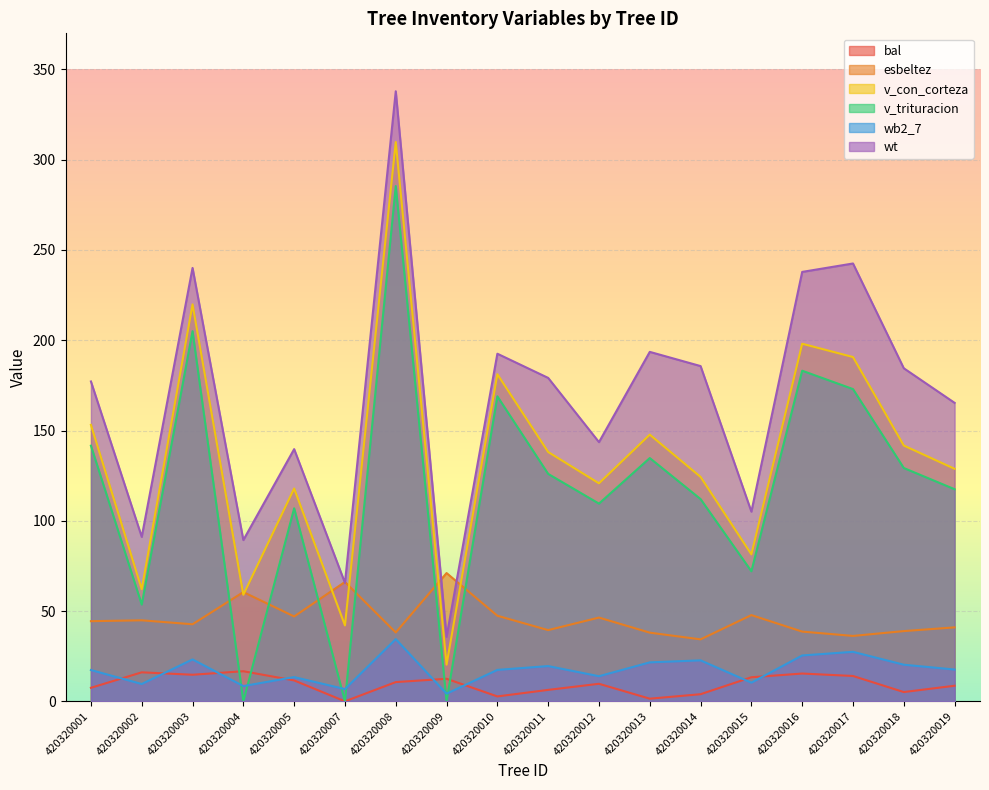

The v_trituracion series shows 117.5 at 420320019. True or false?

True